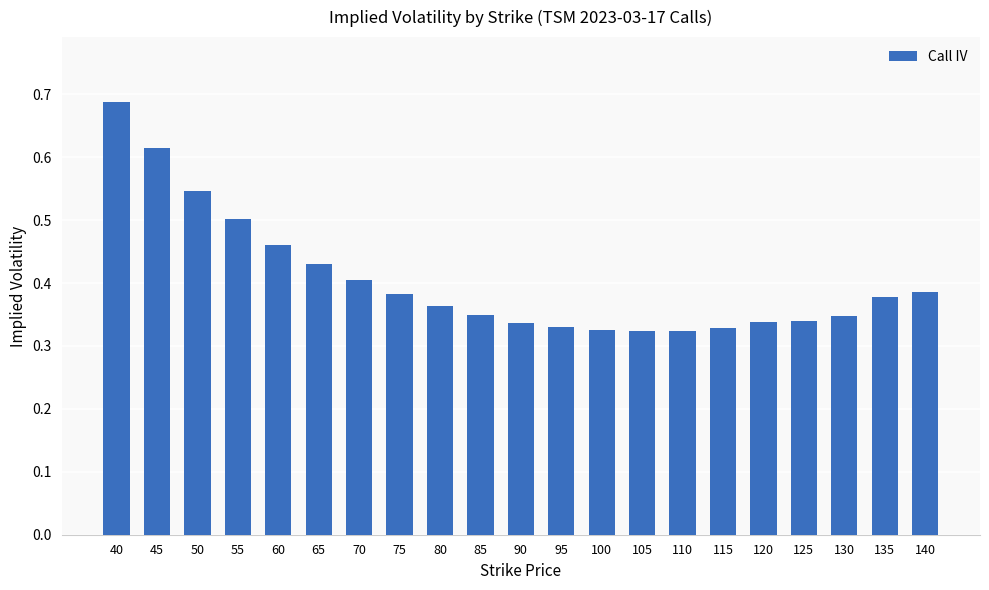

Are the bars grouped side by side (vs. stacked)?

No